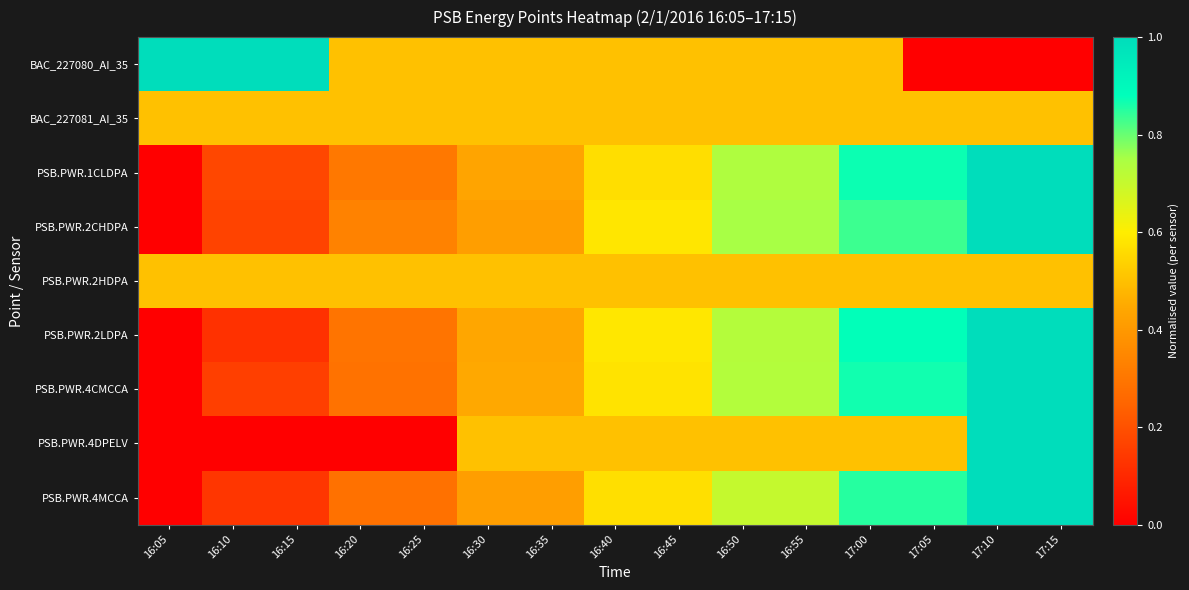

Which category has the lowest value across all series?

17:05